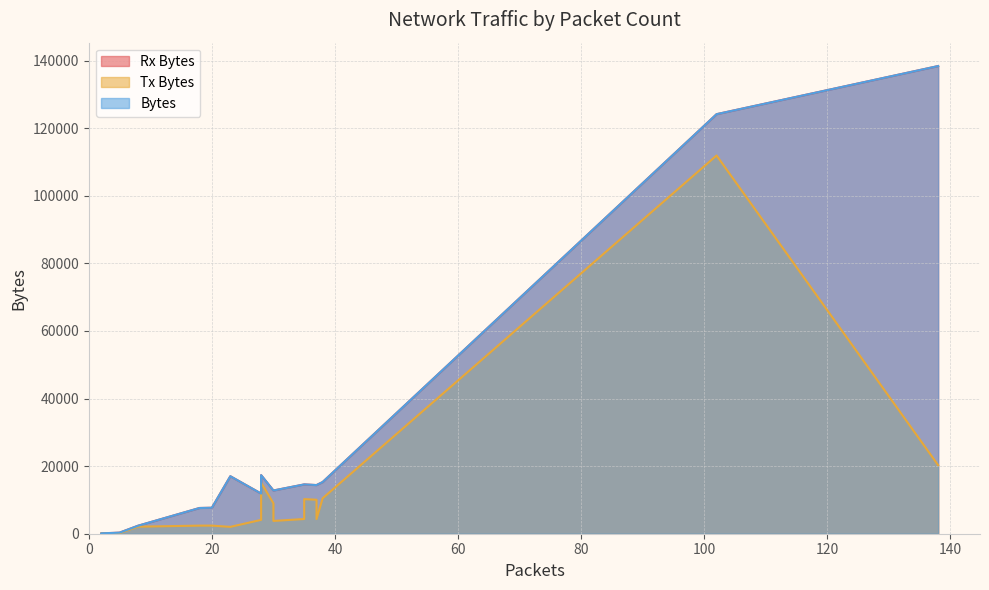

What is the minimum value for Rx Bytes?

115